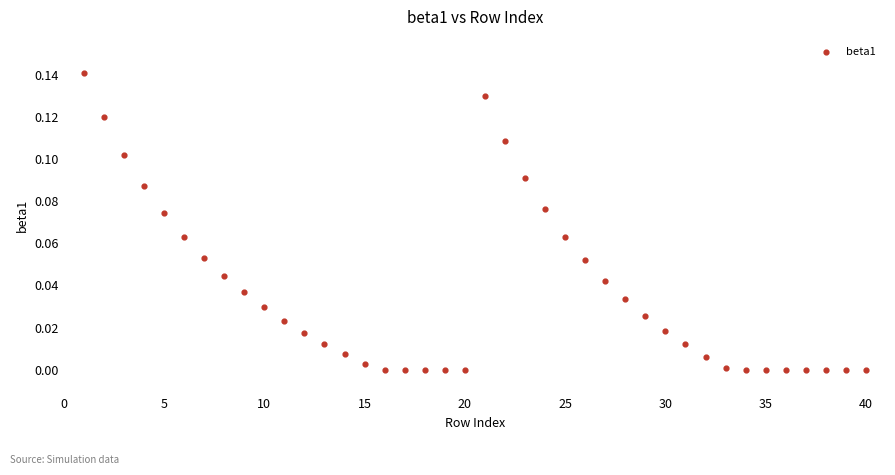

What is the range of X values (max minus min)?

39.0